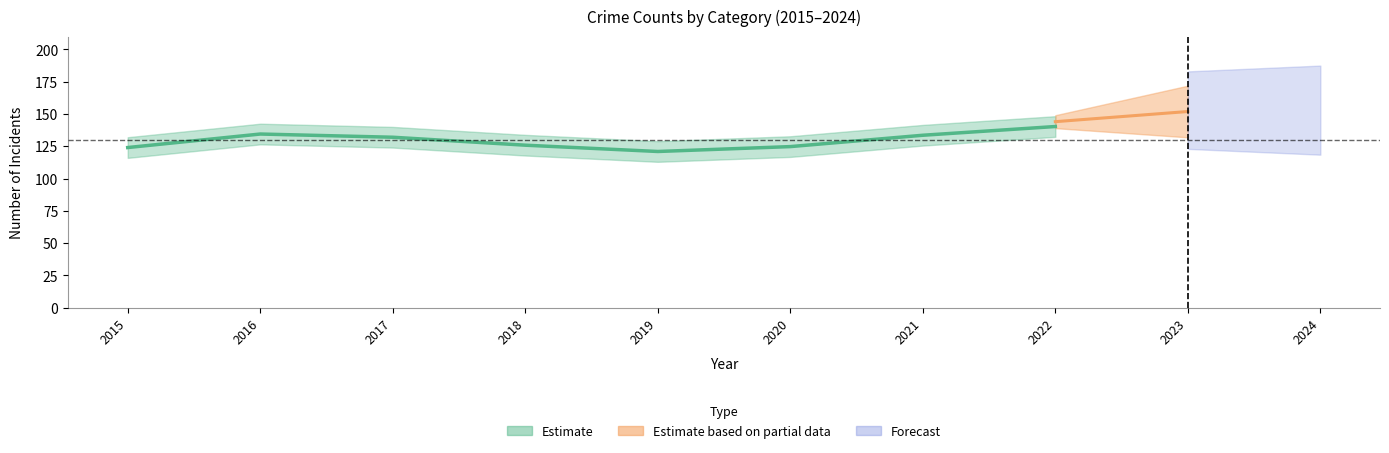

The Aggravated Assault series shows 12 at 2019. True or false?

False